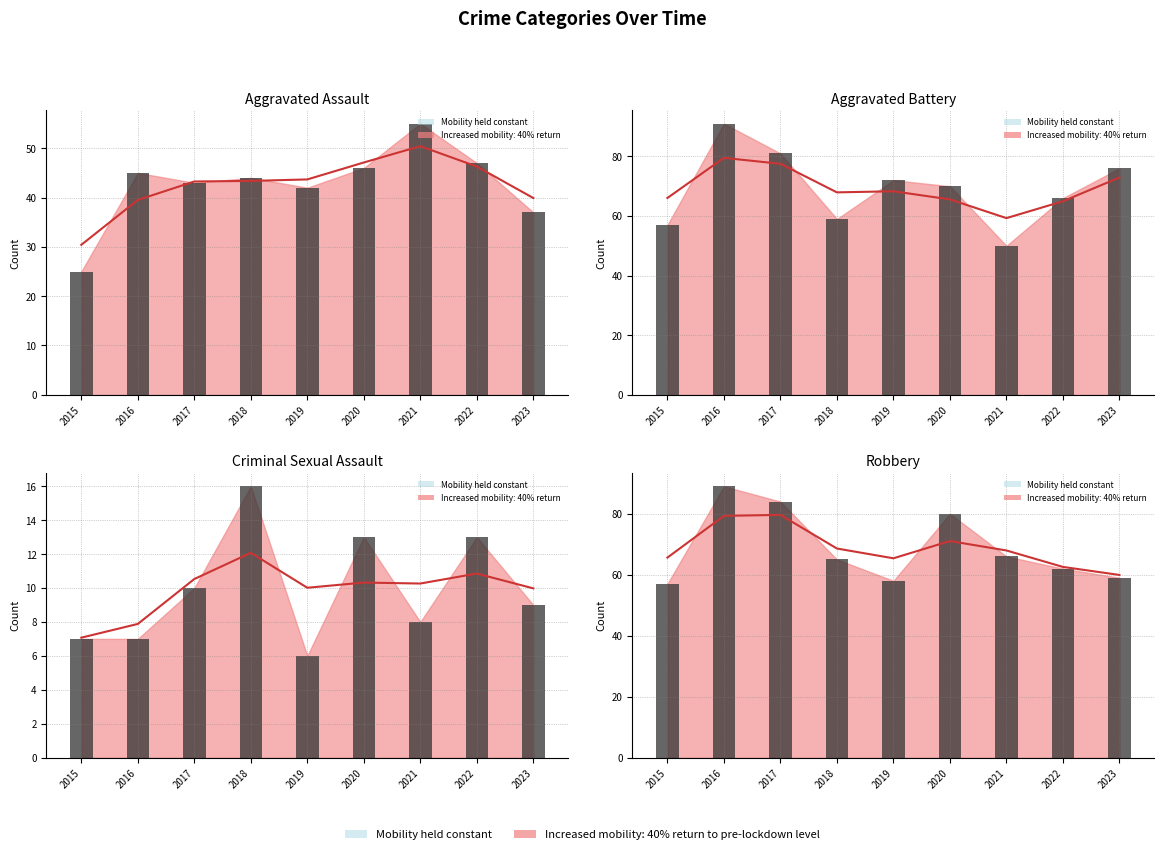

The Criminal Sexual Assault series shows 13 at 2022. True or false?

True